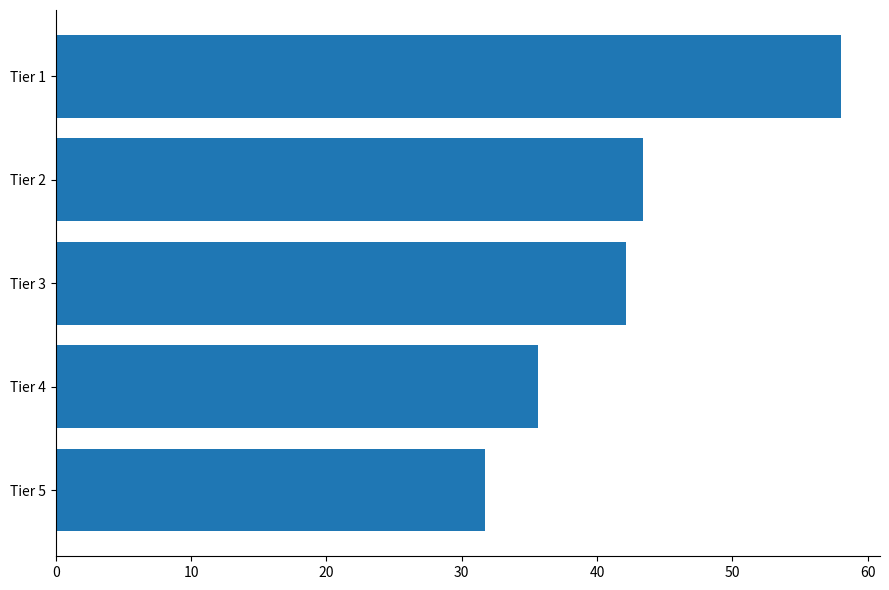

Approximately how many times larger is the value at Tier 2 compared to Tier 3?

1.0